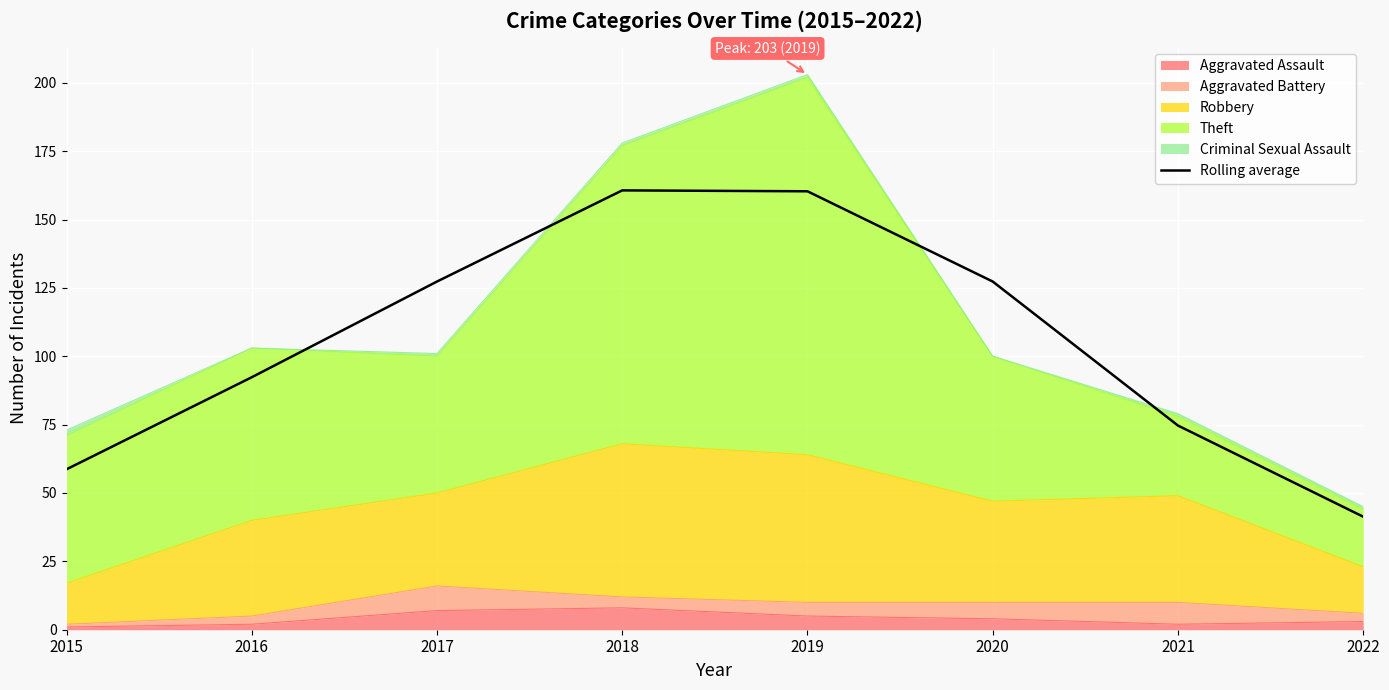

What is the difference between the maximum and second lowest values?

102.0